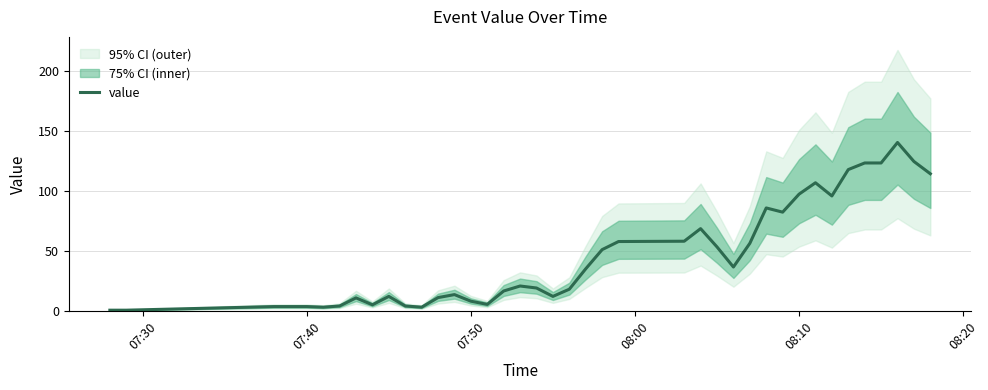

True or false: value has a value of 3.5 at 07:40.

True